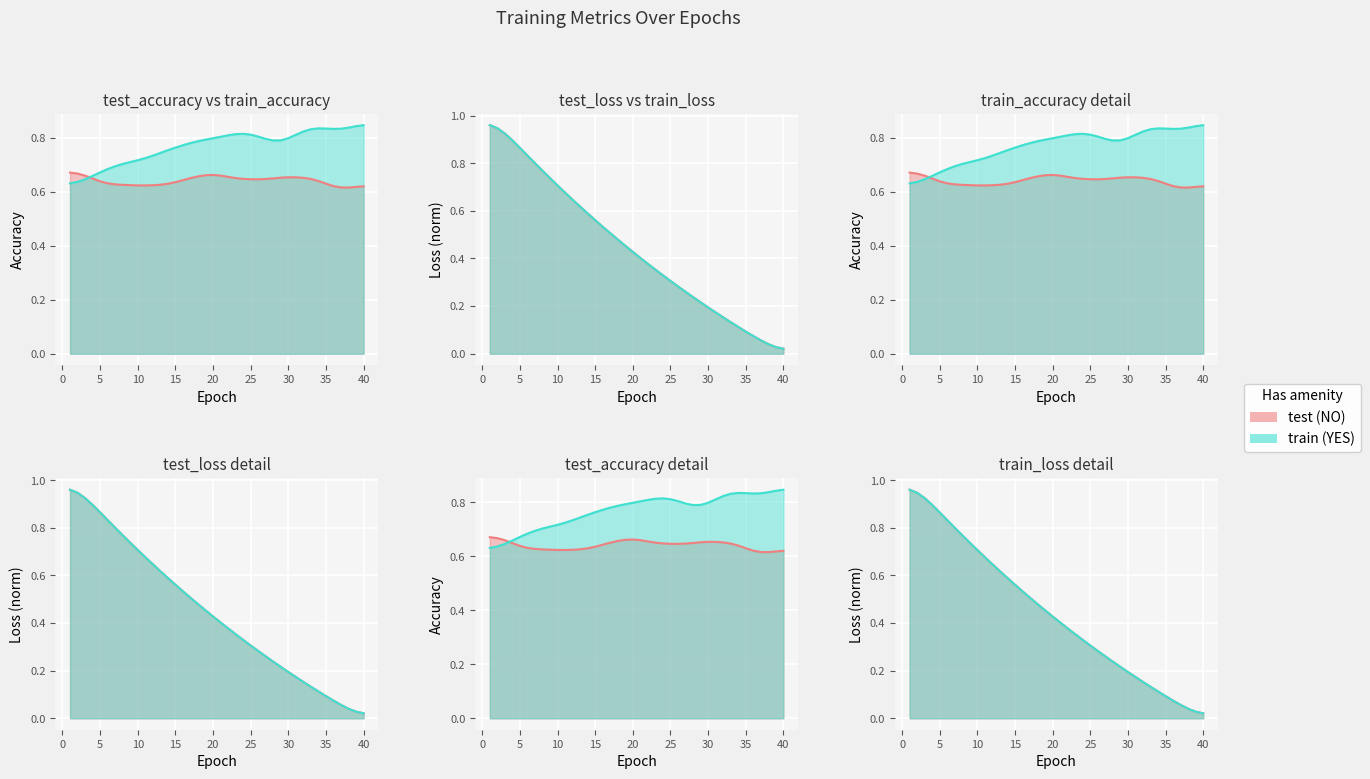

Is the value of test_loss at 1 greater than the value of train_loss at 18?

Yes